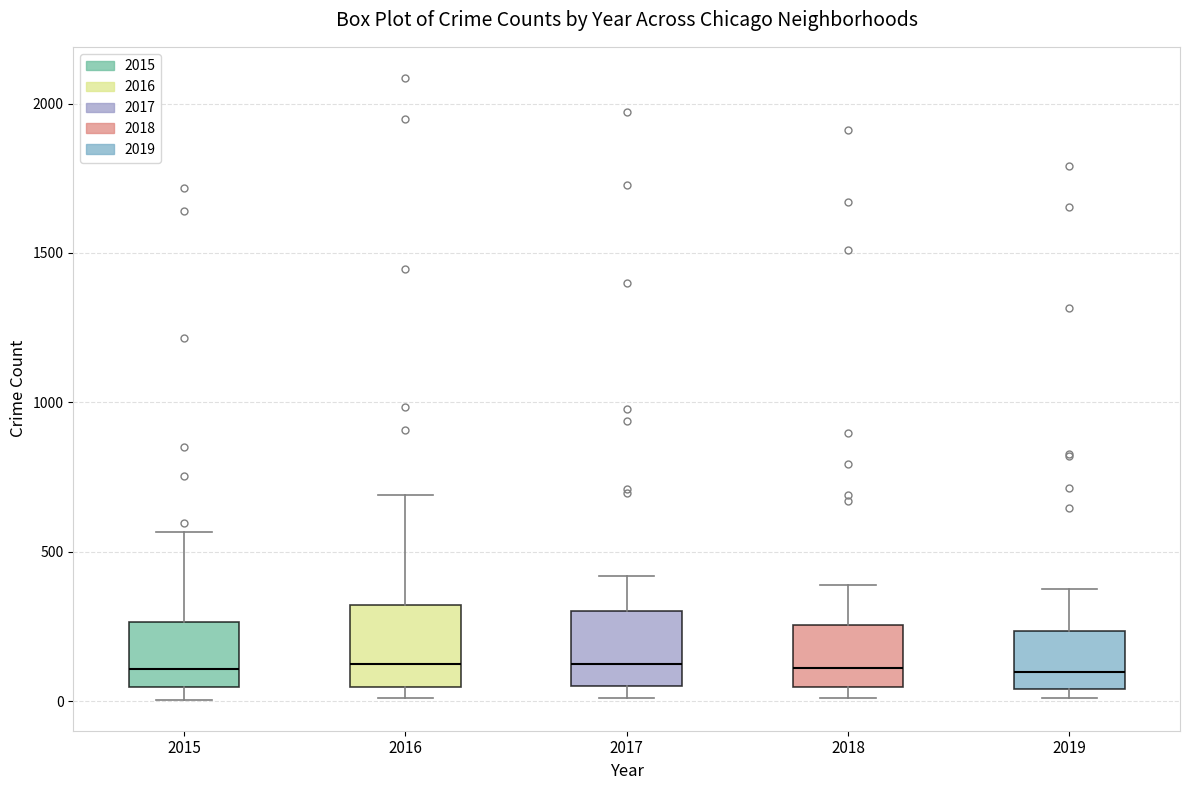

Reading left to right, read every box against the y-axis: the position of its median line, the range the box covers, and the ends of its whiskers. The values are not printed on the chart, so give them approximately, as read against the axis.

2015: median 100, box 50 to 250, whiskers 0 to 550
2016: median 150, box 50 to 300, whiskers 0 to 700
2017: median 100, box 50 to 300, whiskers 0 to 400
2018: median 100, box 50 to 250, whiskers 0 to 400
2019: median 100, box 50 to 250, whiskers 0 to 400